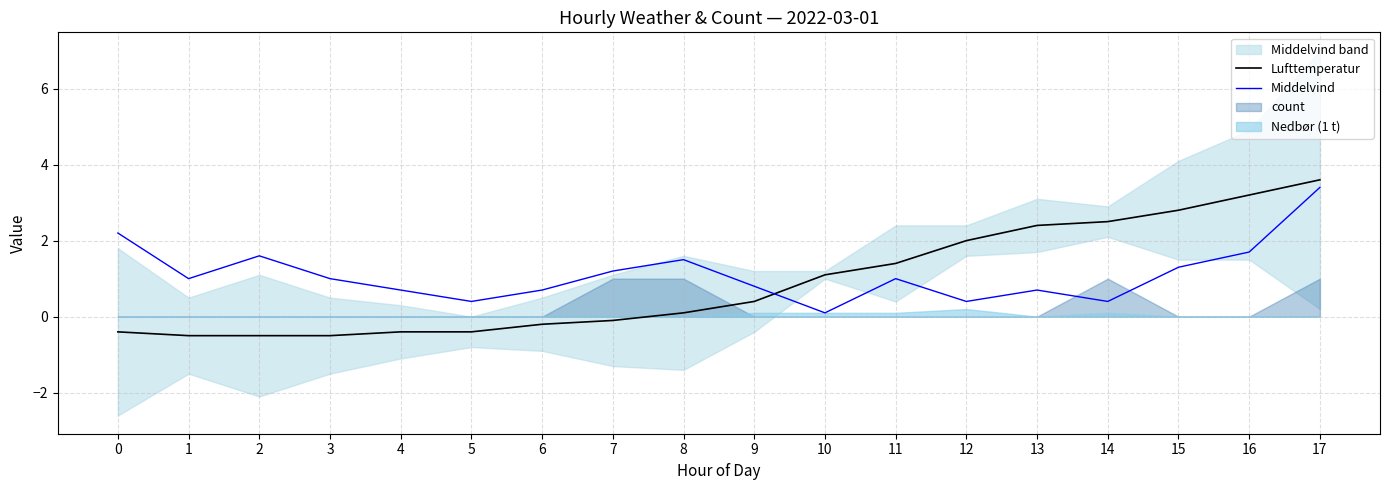

The Middelvind series shows 1.3 at 15. True or false?

True